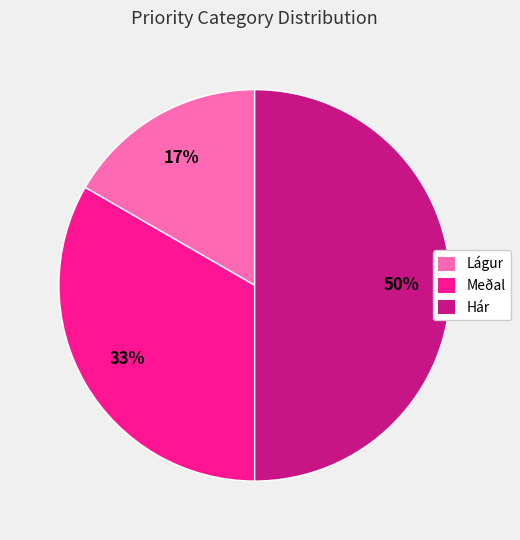

What percentage is the Meðal slice, to the nearest percent?

33%